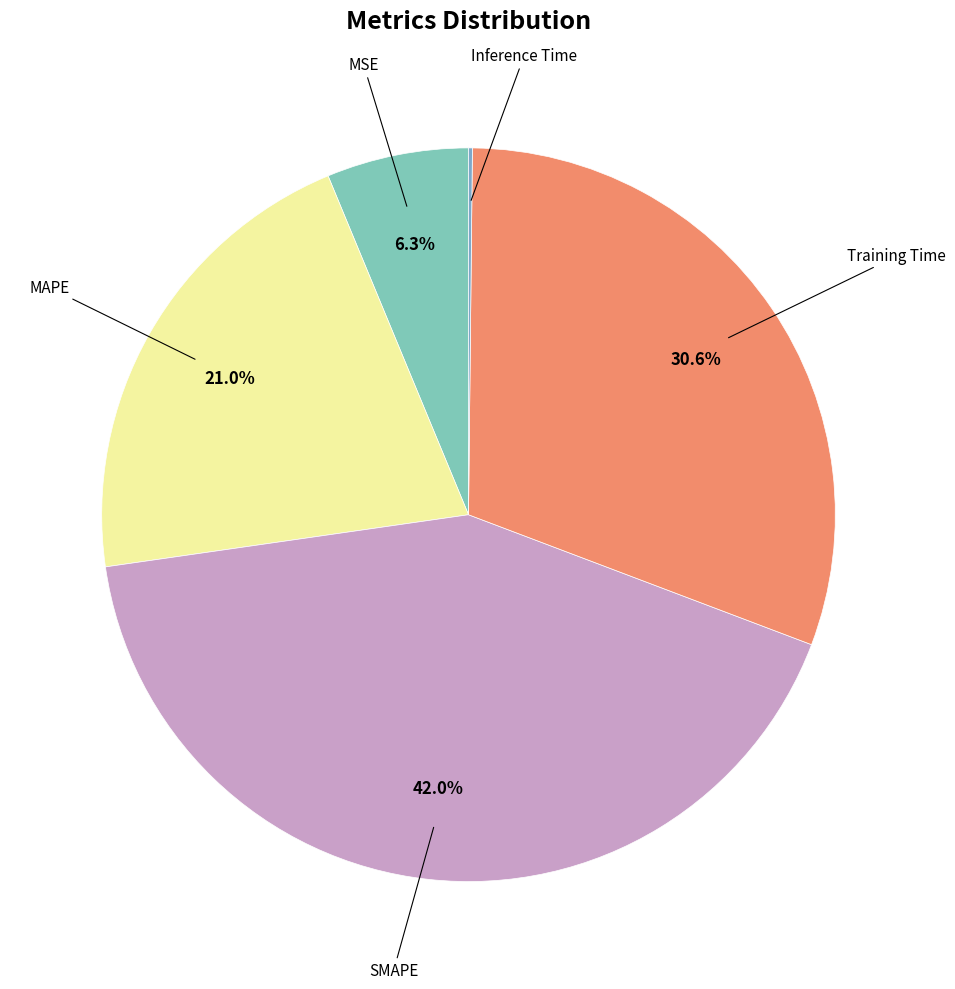

To the nearest percent, what is the difference between the largest and smallest slice percentages?

42%